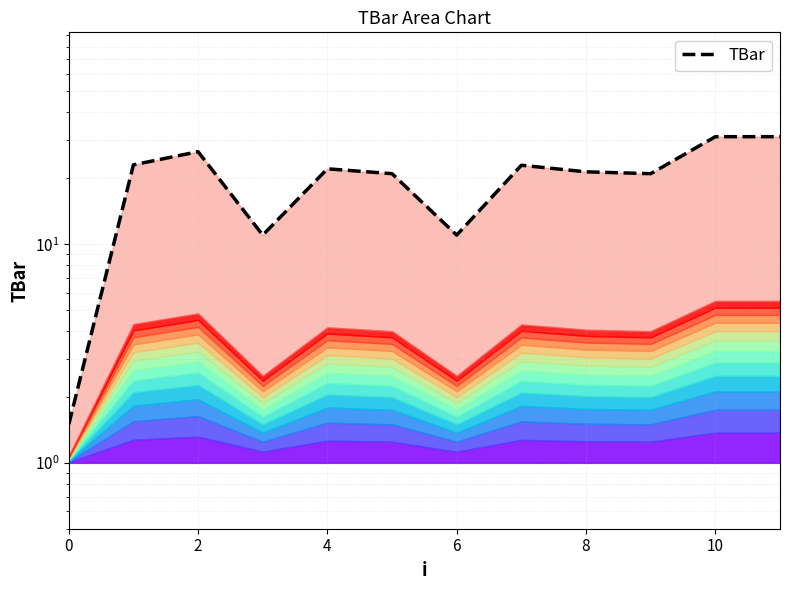

How many points are lower than both their immediate neighbors (excluding endpoints)?

3